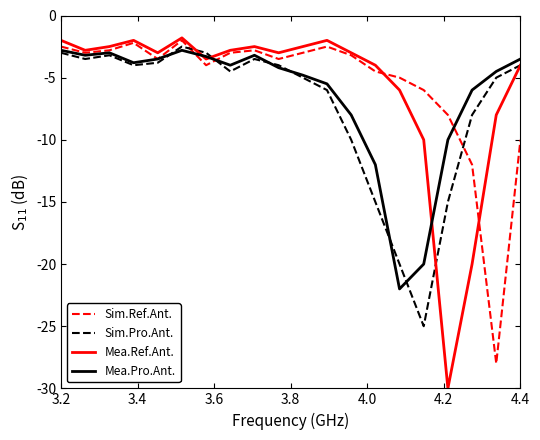

What is the smallest value displayed?

-30.0